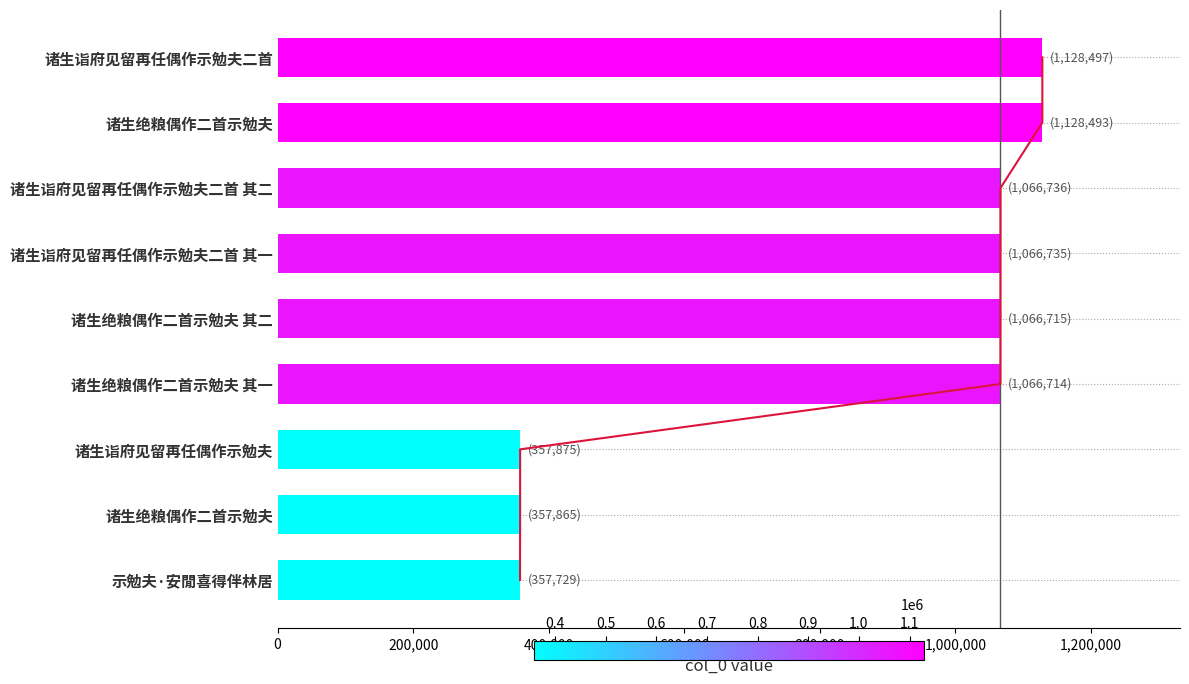

What is the change in value from 示勉夫·安閒喜得伴林居 to 诸生诣府见留再任偶作示勉夫二首 其二?

+709007